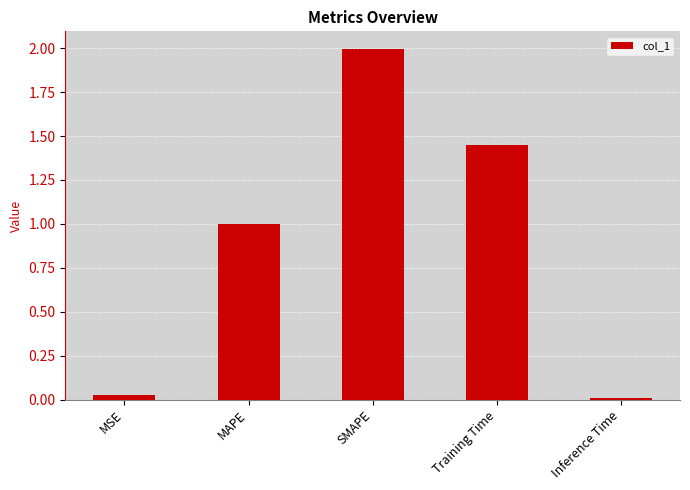

Is it true that the value at SMAPE is 2.9?

False